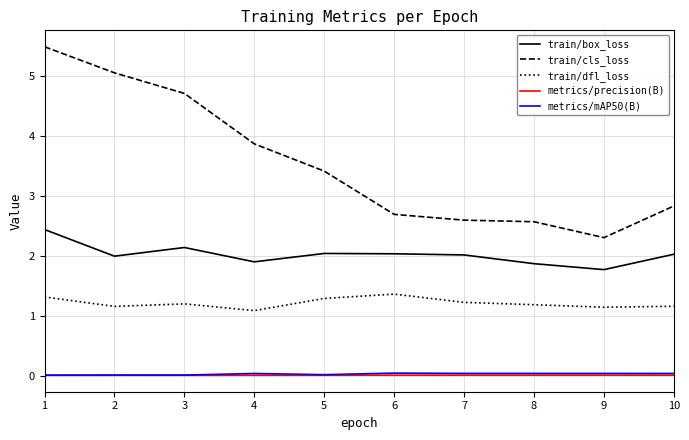

True or false: train/box_loss and metrics/mAP50(B) intersect in this chart.

False